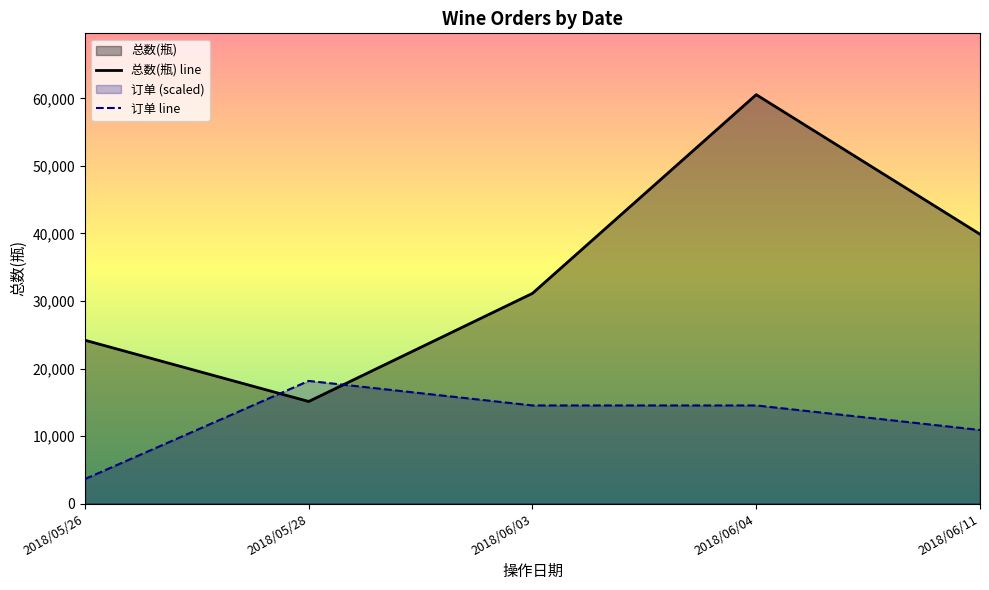

Is the value of 总数(瓶) line at 2018/05/28 greater than the value of 订单 line at 2018/06/04?

Yes